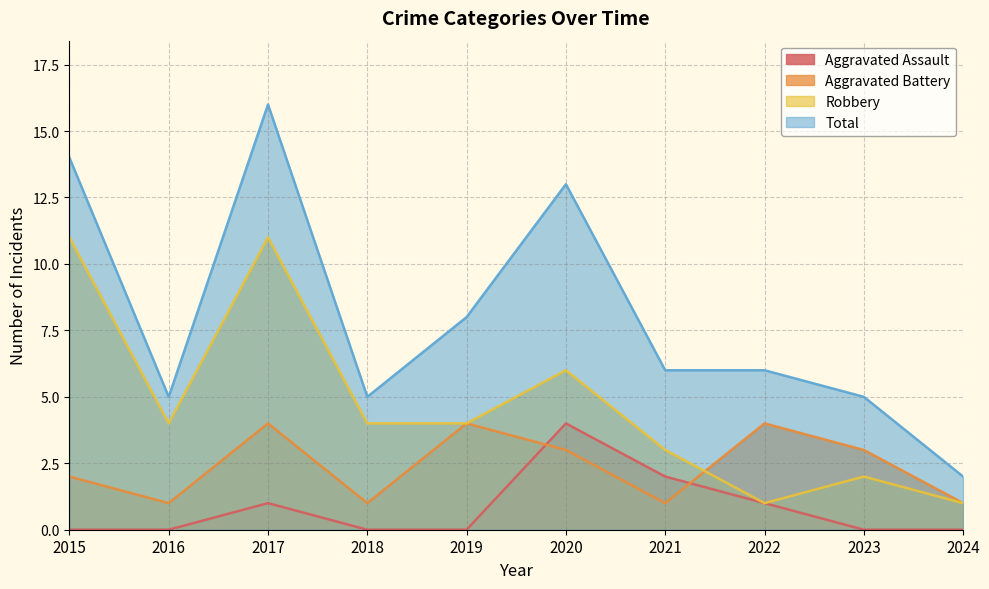

Does the chart display data point markers on the line(s)?

No